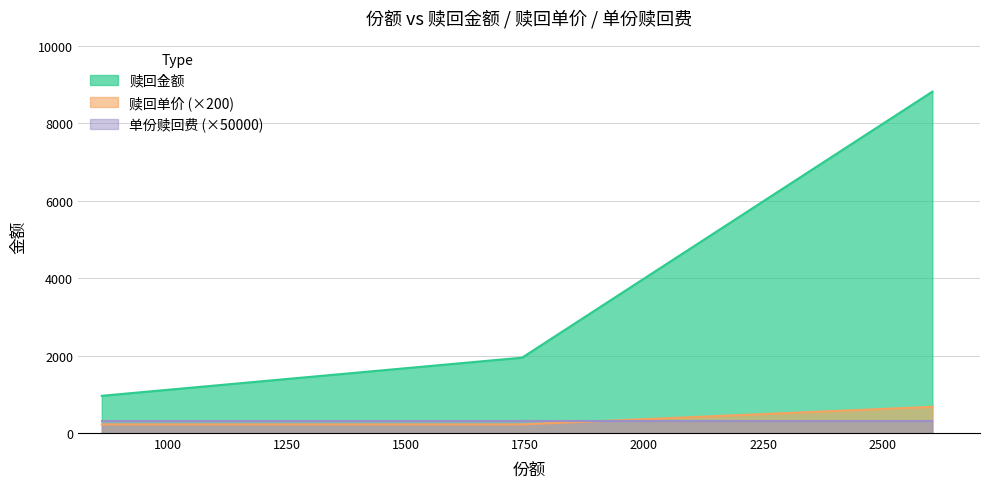

Which series has the largest total across all categories?

赎回金额